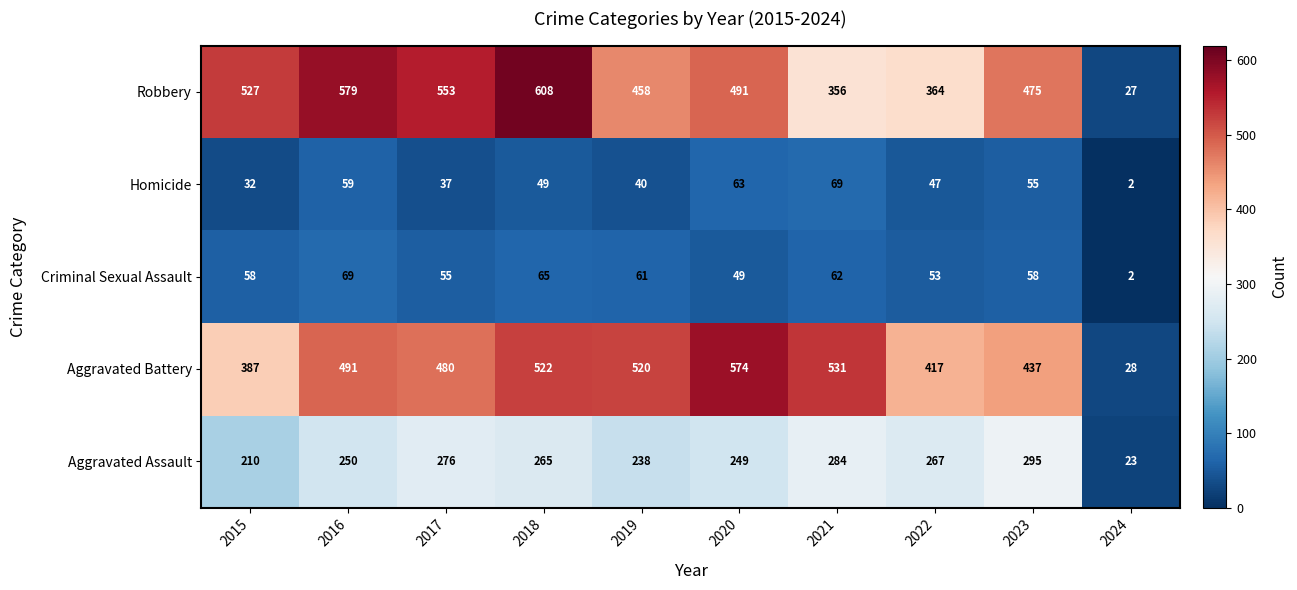

Which series changed the most between 2017 and 2023?

Robbery